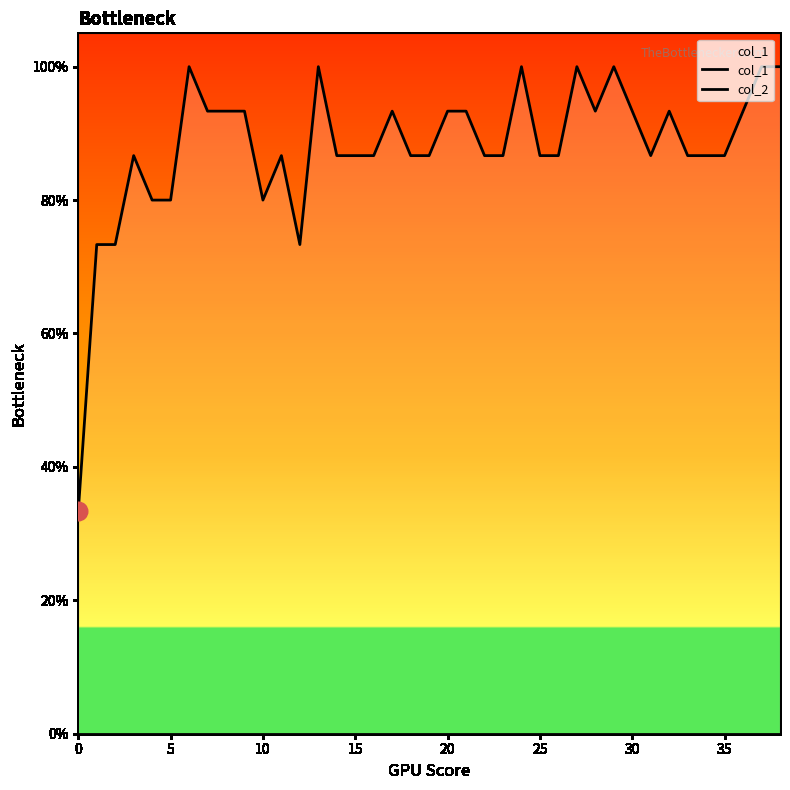

At how many categories does at least one series exceed 0?

39